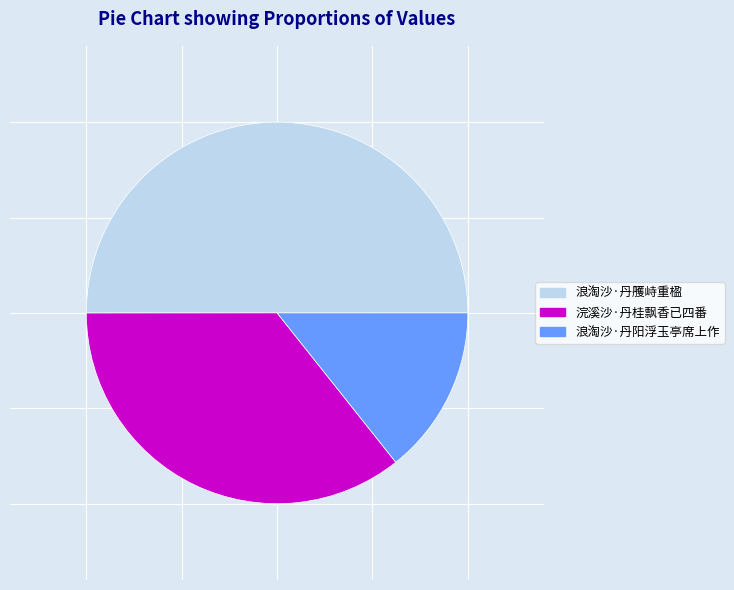

Count the number of slices in the pie.

3